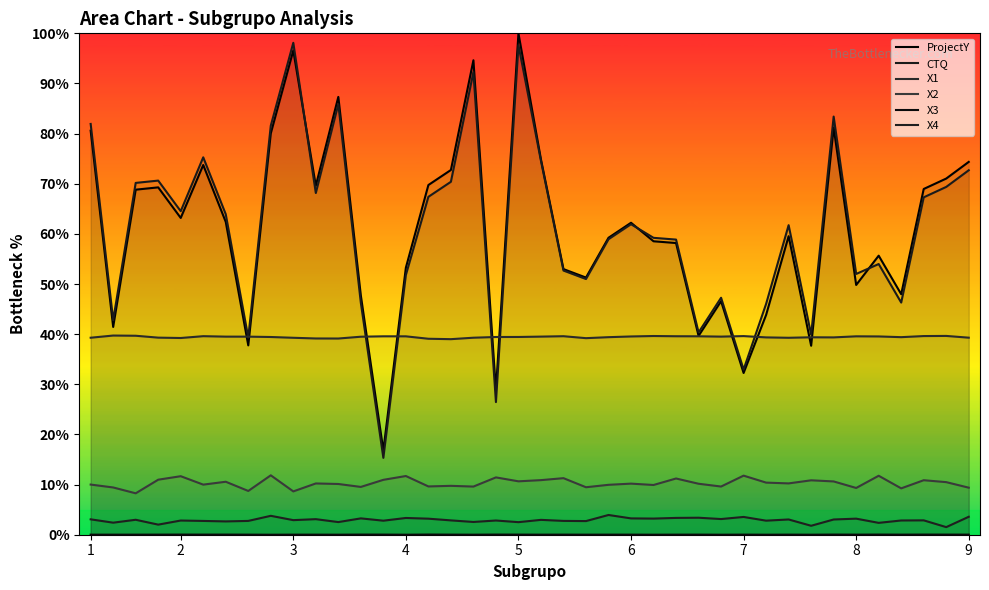

Read the X1 value at 23.

39.4